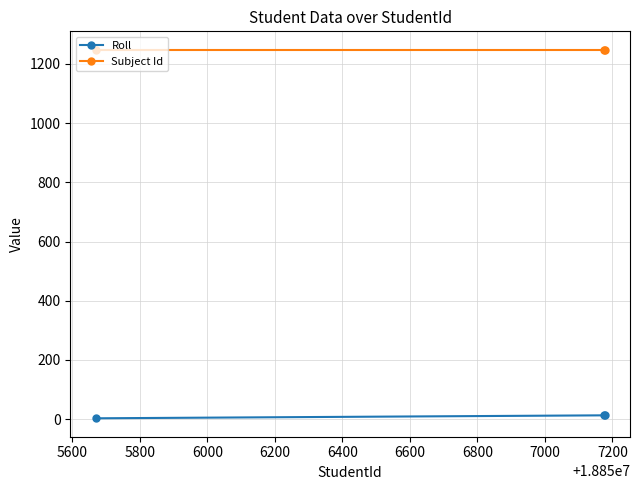

At how many categories does at least one series exceed 331?

3